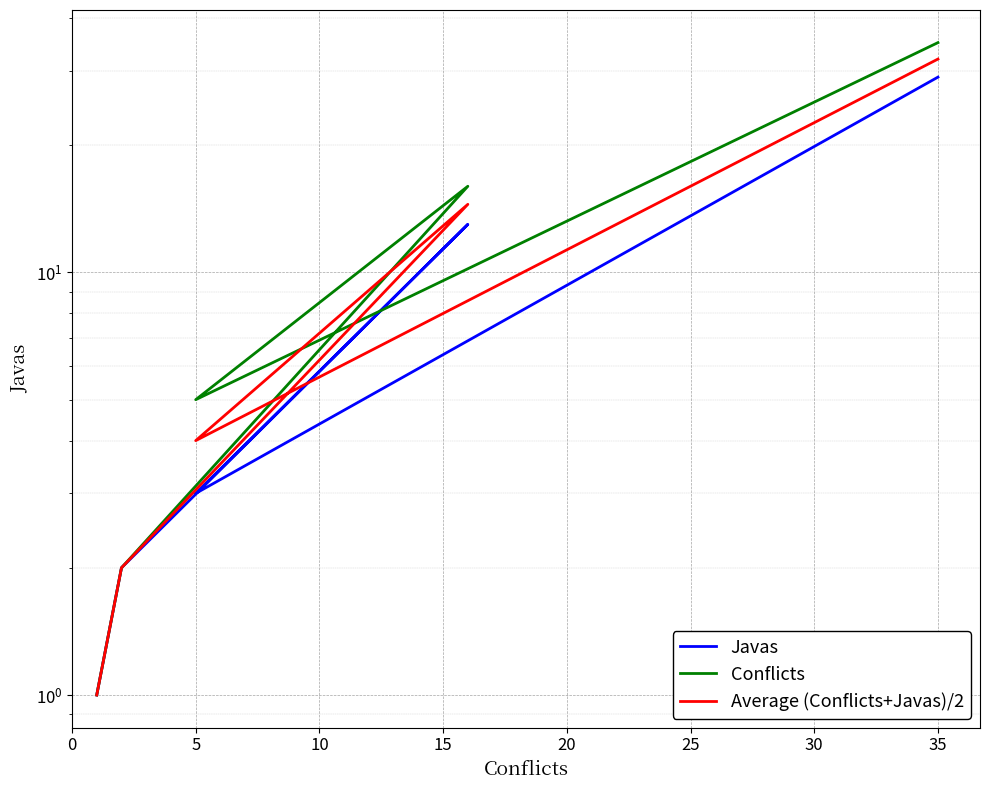

What is the greatest value displayed?

35.0